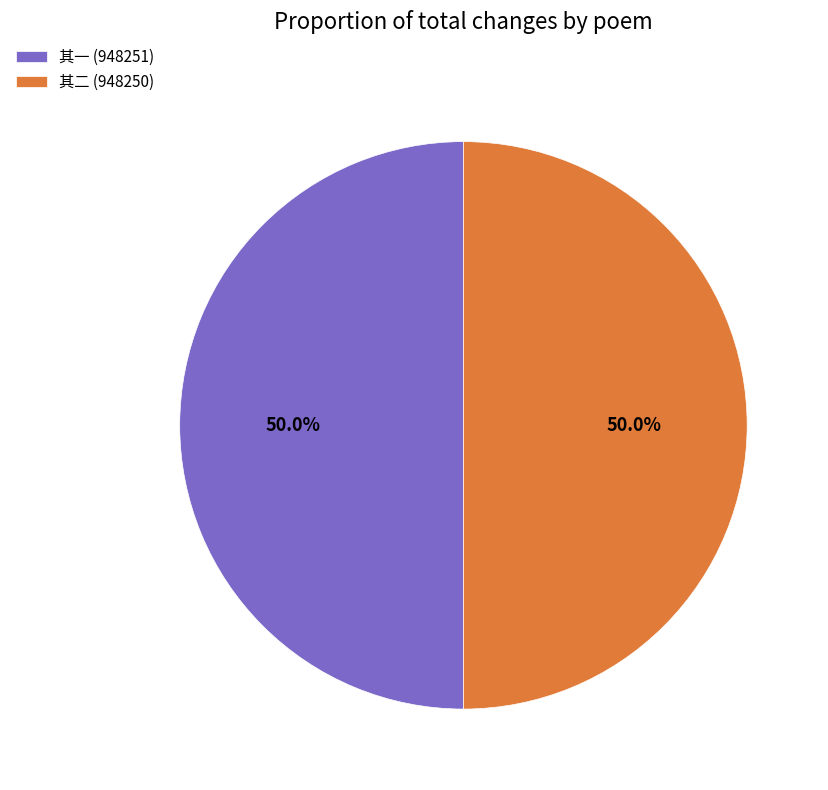

Is the sum of 其一 (948251) and 其二 (948250) greater than half?

Yes